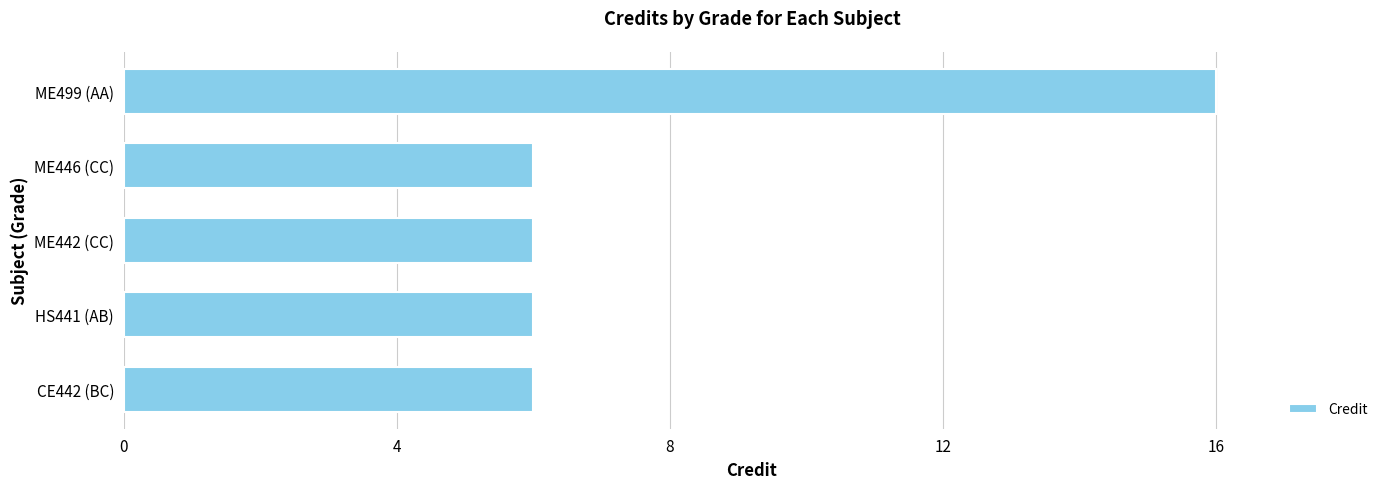

Approximately how many times larger is the value at CE442 (BC) compared to ME446 (CC)?

1.0